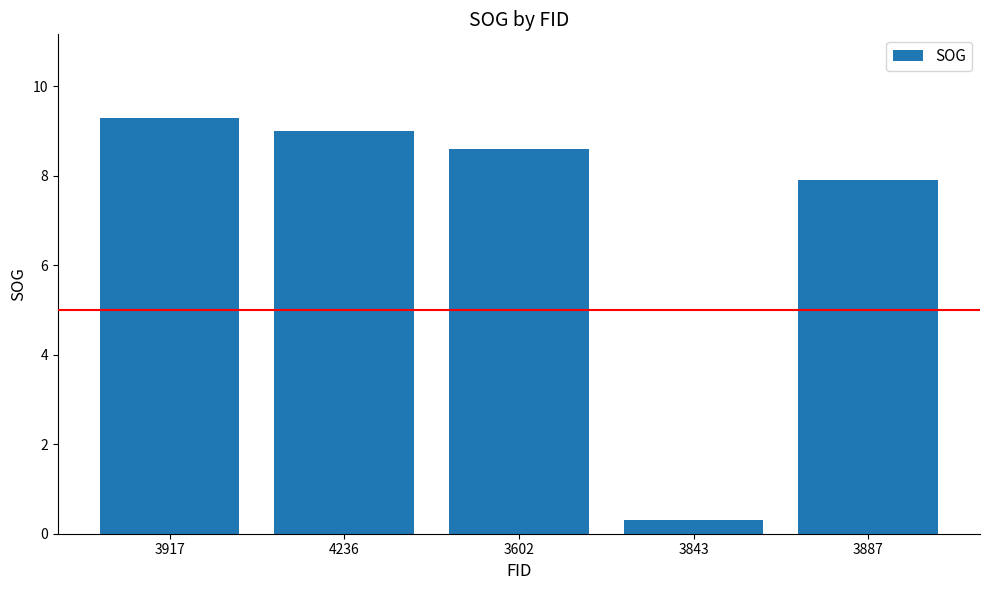

List the labels in order of value, smallest first.

3843, 3887, 3602, 4236, 3917